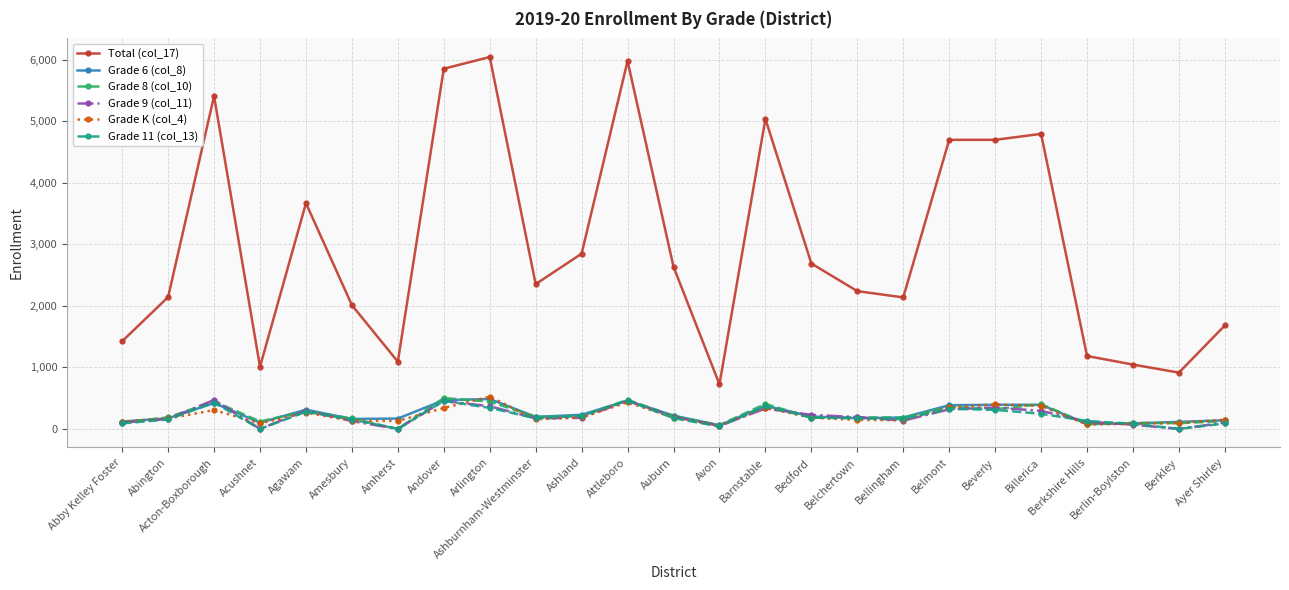

Does the chart display data point markers on the line(s)?

Yes